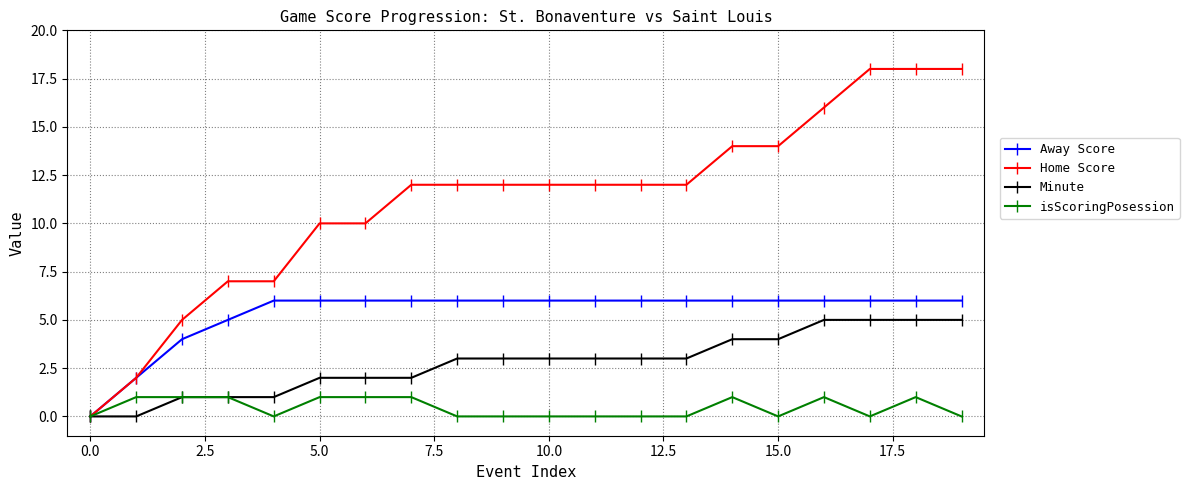

Does the chart display data point markers on the line(s)?

Yes